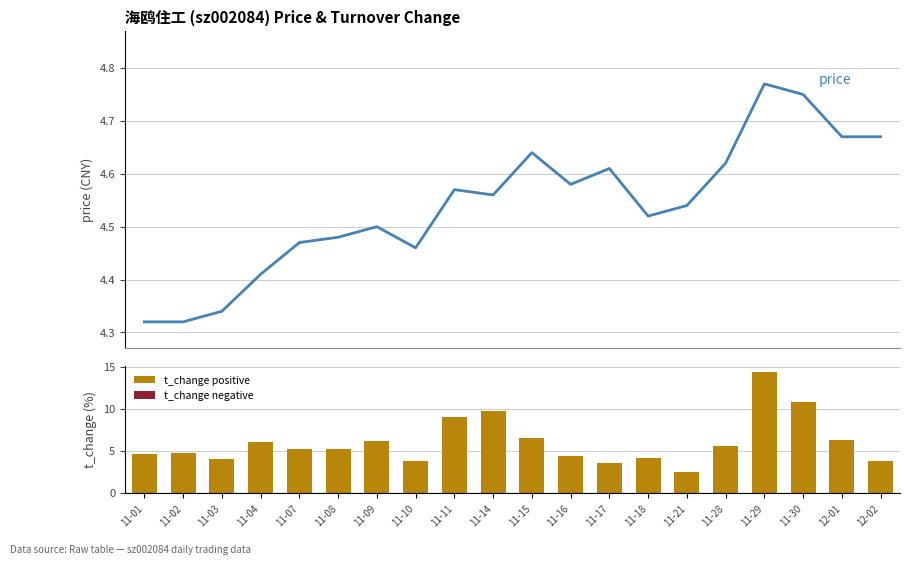

How many data points in t_change are above 5?

11